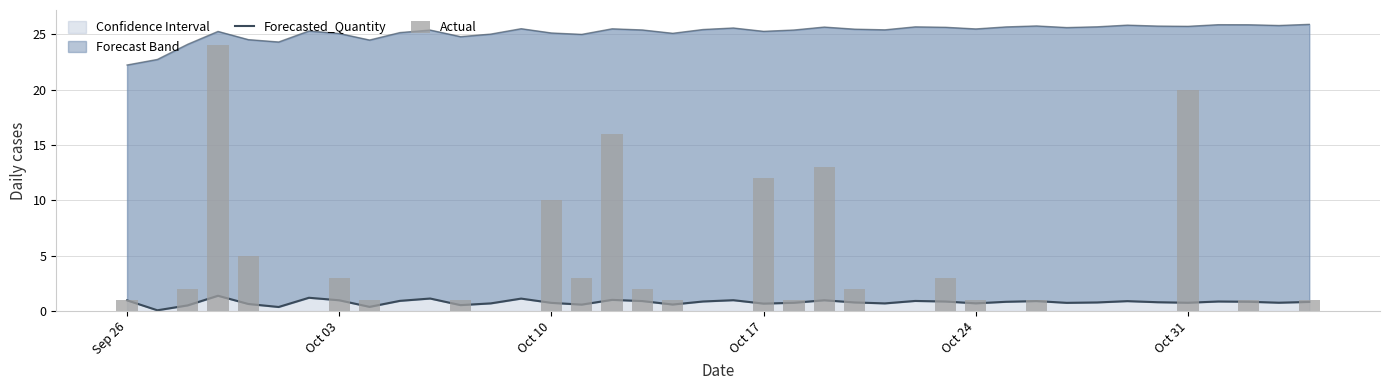

What is the minimum value for Confidence Interval?

22.2